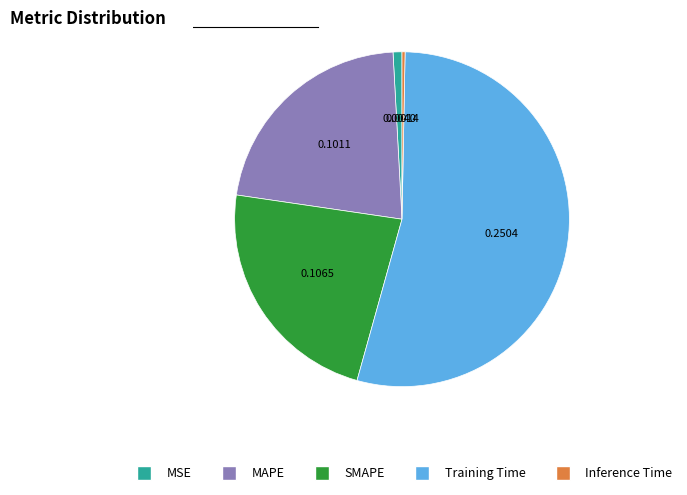

What is the majority slice?

Training Time